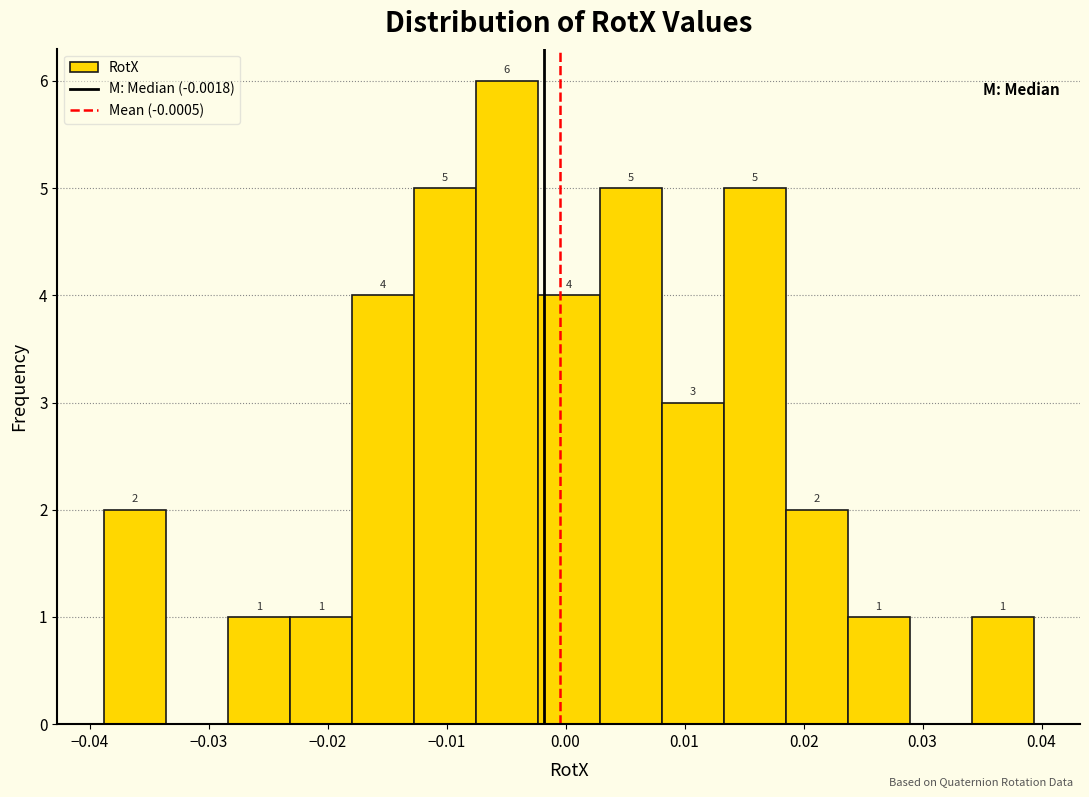

Which range on the x-axis has the tallest bar?

-0.008 to -0.002